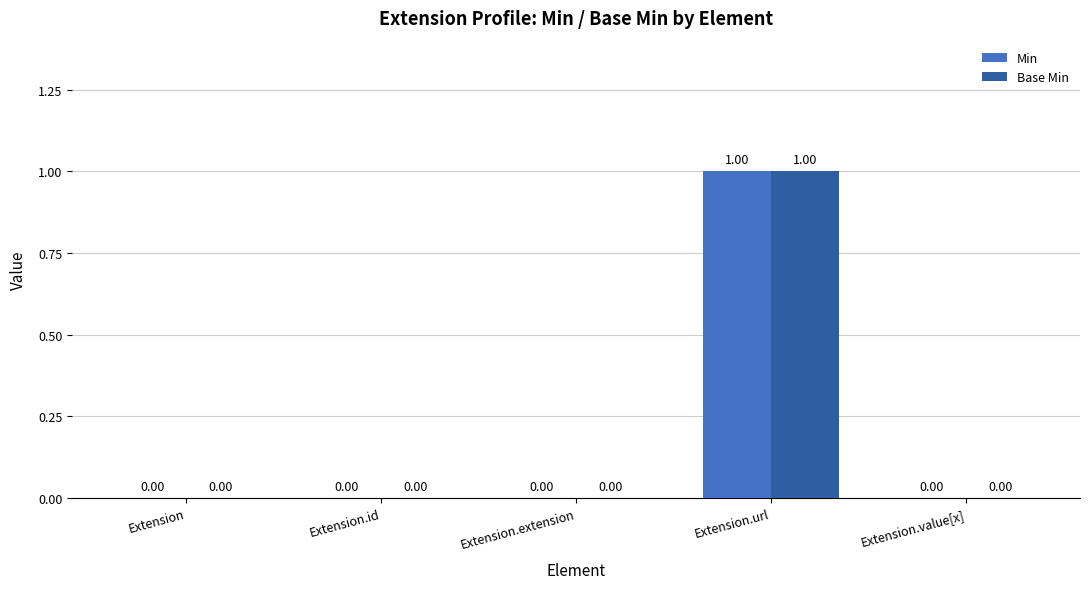

At which category is the sum across all series the highest?

Extension.url